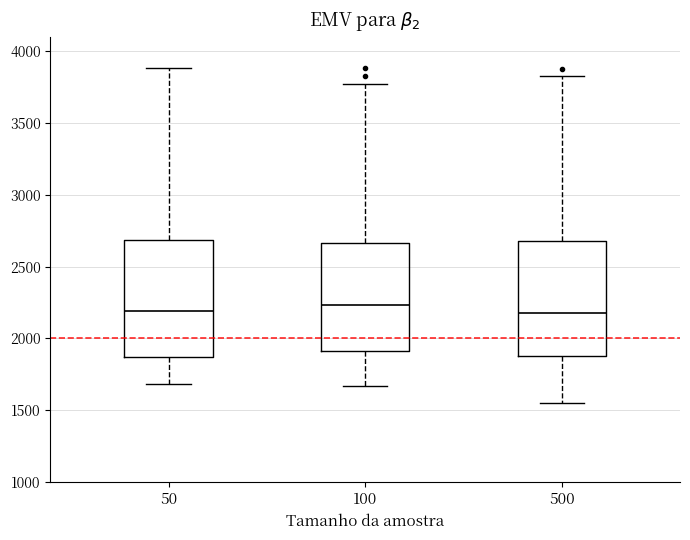

Reading left to right, read every box against the y-axis: the position of its median line, the range the box covers, and the ends of its whiskers. The values are not printed on the chart, so give them approximately, as read against the axis.

50: median 2200, box 1850 to 2700, whiskers 1700 to 3900
100: median 2250, box 1900 to 2650, whiskers 1650 to 3750
500: median 2200, box 1900 to 2700, whiskers 1550 to 3850